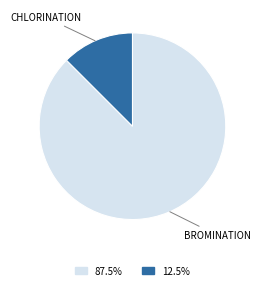

Is there a majority slice in this chart?

Yes